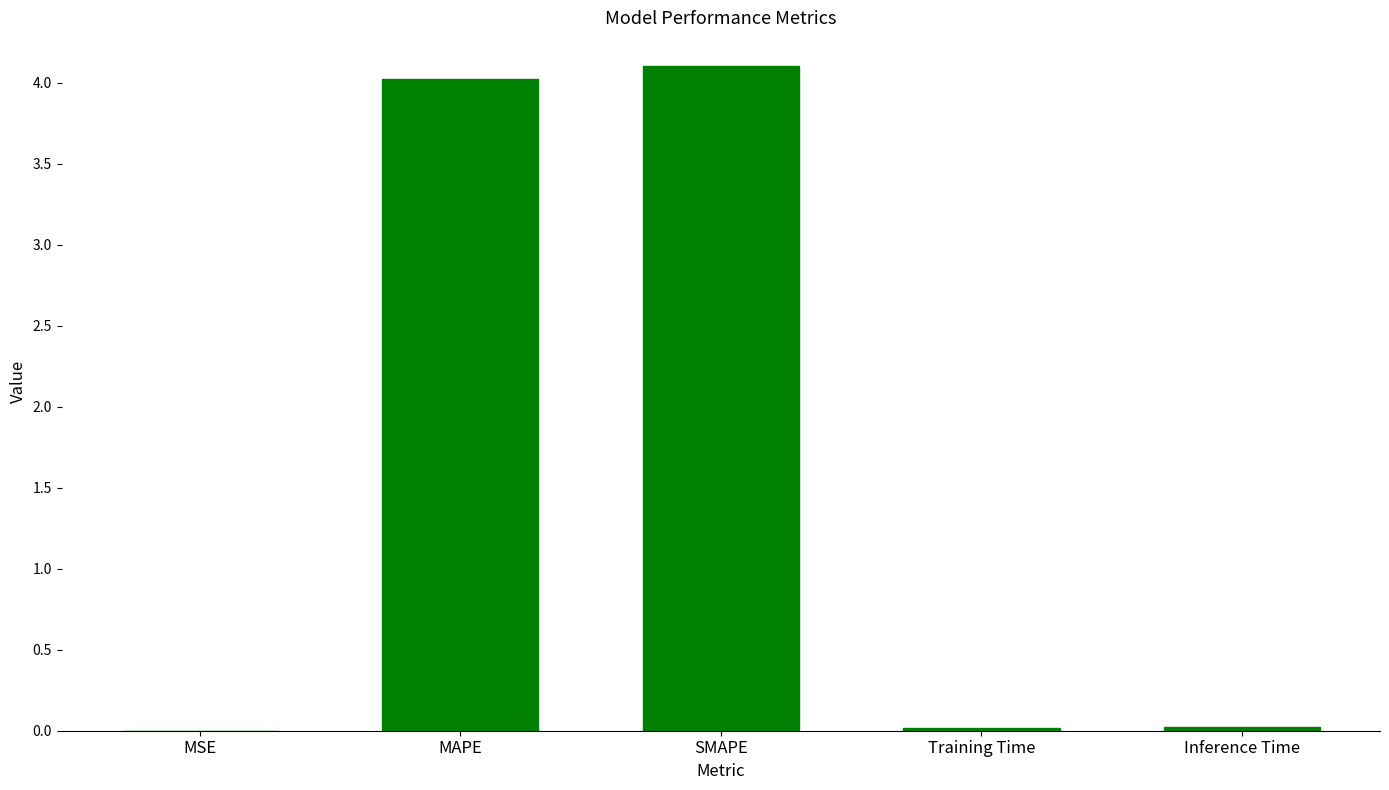

Between MSE and SMAPE, which is larger?

SMAPE